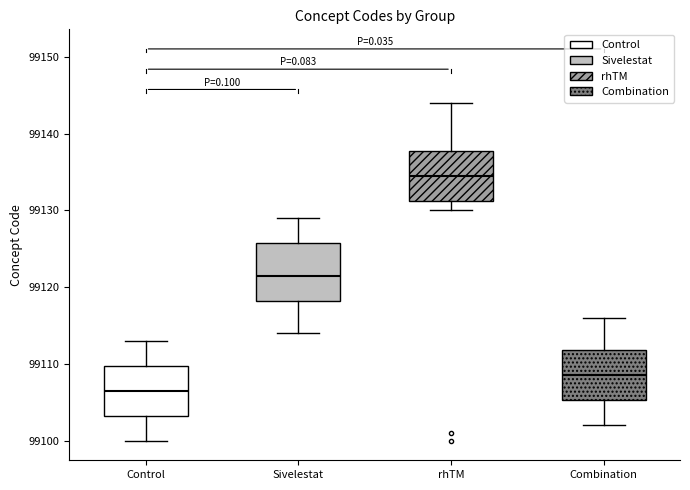

Reading left to right, transcribe this box plot: for each box, give where its median line is, the range the box spans, and where its two whiskers end, as read against the y-axis. The values are not printed on the chart, so give them approximately, as read against the axis.

Control: median 99107, box 99103 to 99110, whiskers 99100 to 99113
Sivelestat: median 99122, box 99118 to 99126, whiskers 99114 to 99129
rhTM: median 99135, box 99131 to 99138, whiskers 99130 to 99144
Combination: median 99109, box 99105 to 99112, whiskers 99102 to 99116